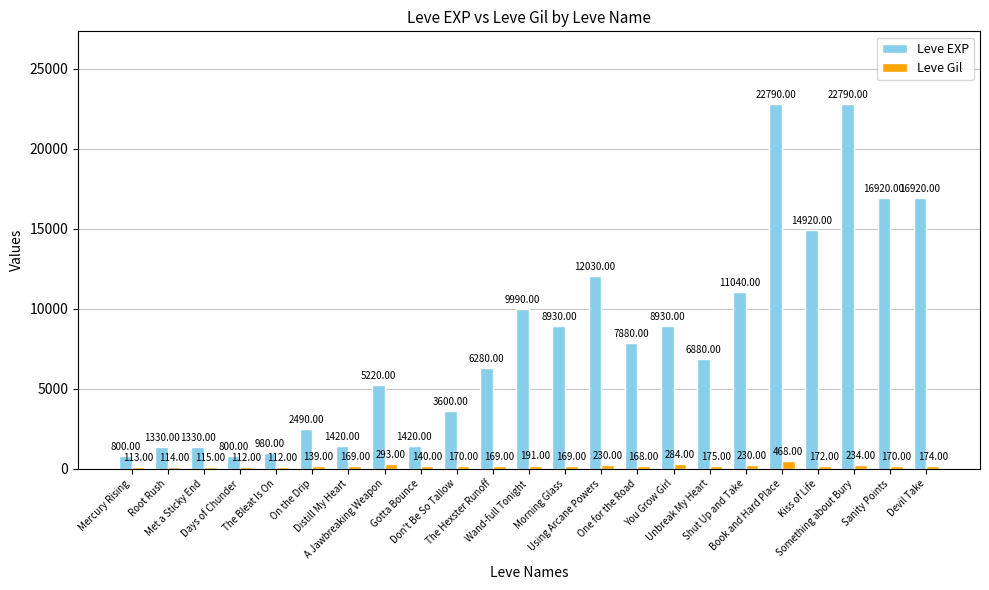

How many series are shown in this chart?

2